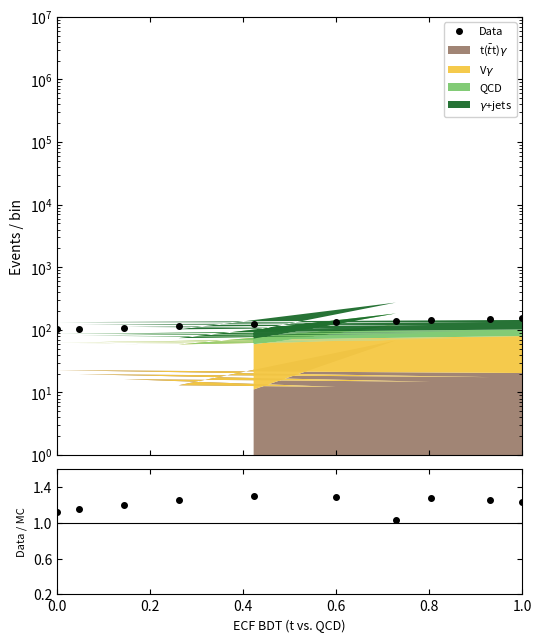

True or false: Data / MC and Data cross at least once.

False